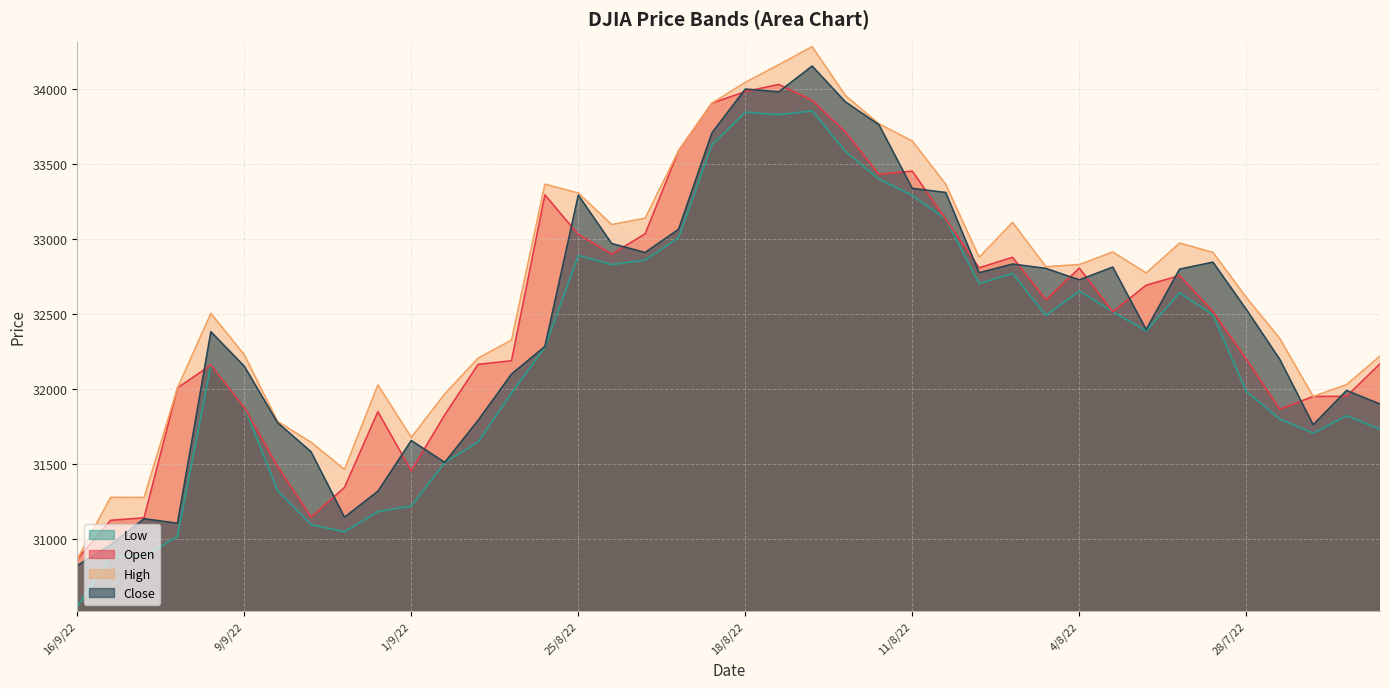

What is the highest value of the High series?

34281.4